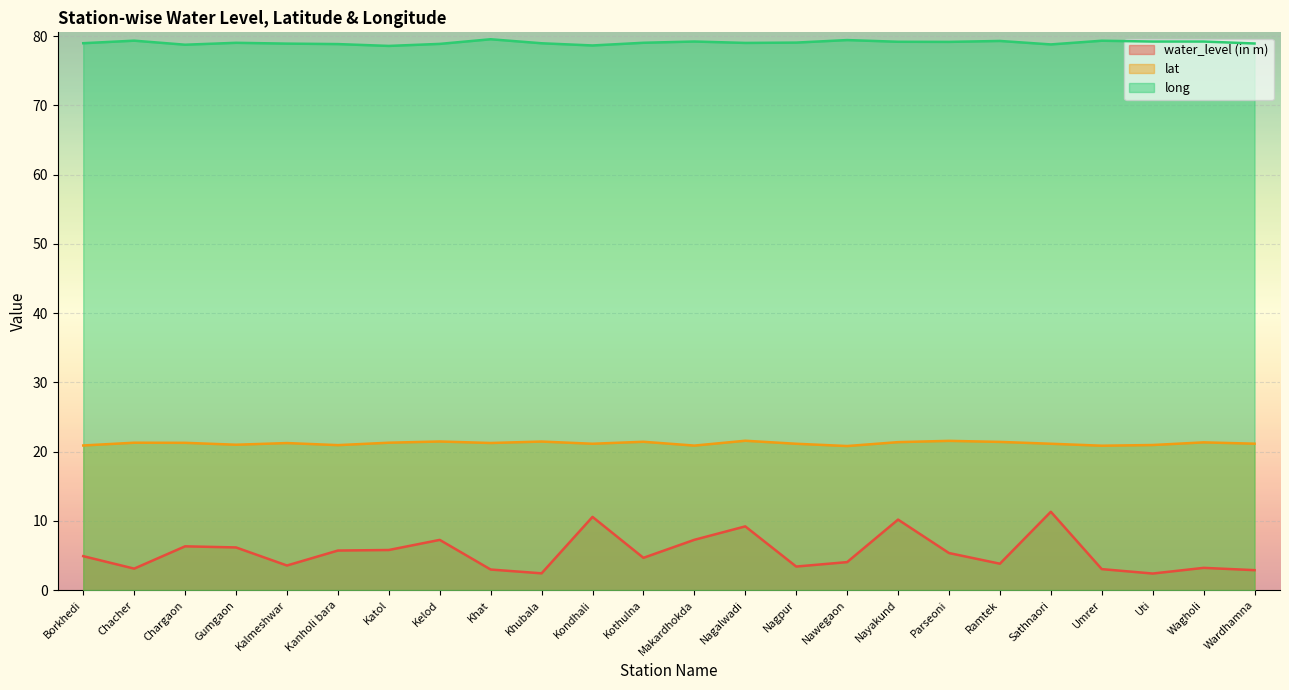

At which category does the chart reach its minimum across all series?

Uti